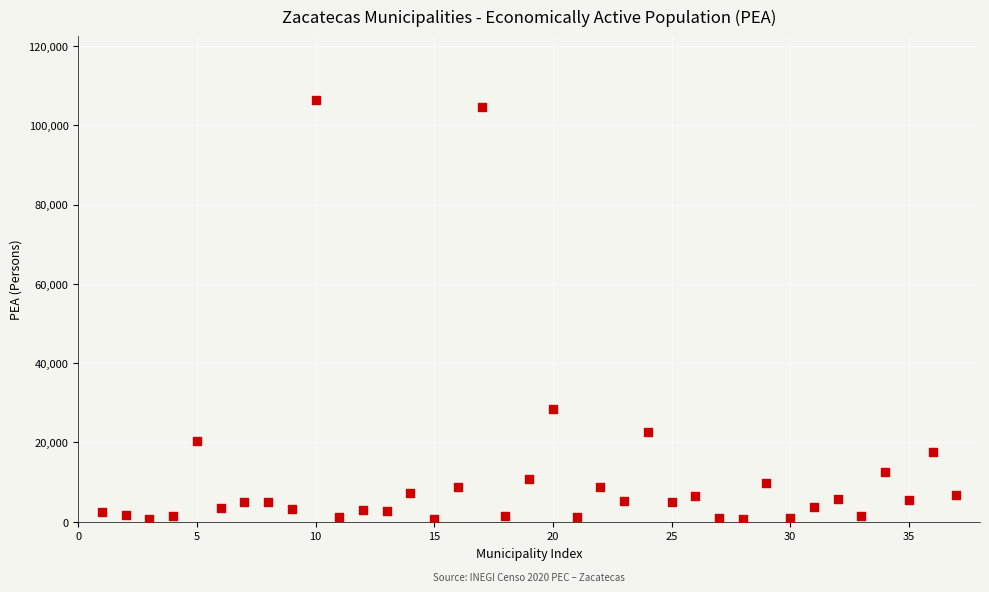

What is the range of Y values (max minus min)?

105880